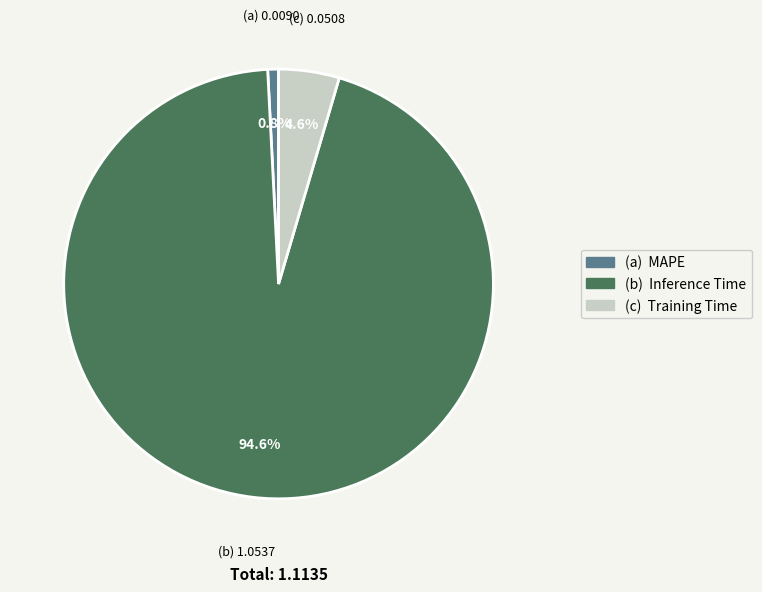

Is there any slice that represents more than half of the pie?

Yes